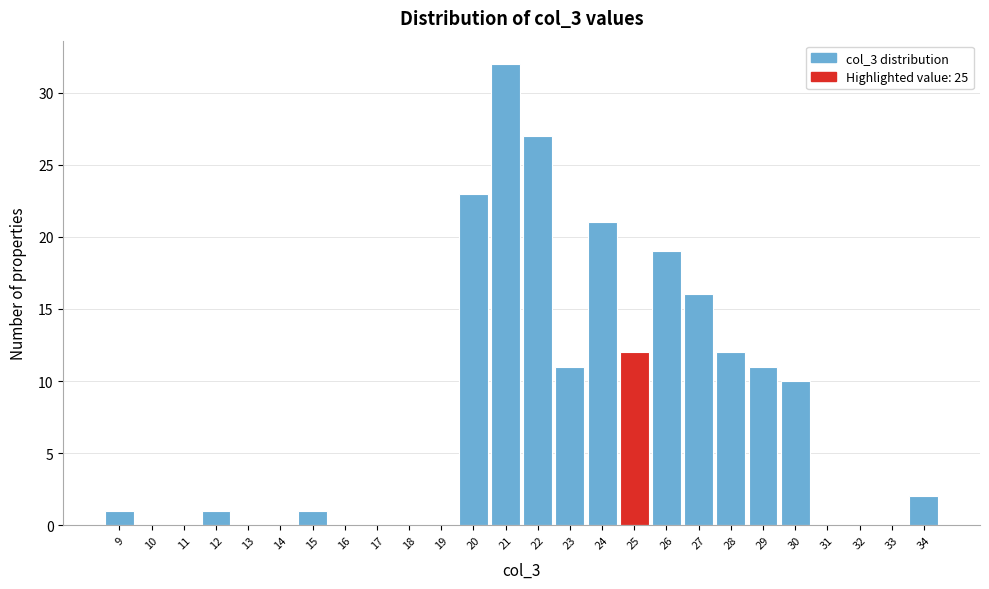

What is the height of the bar covering 11.5 to 12.5 on the x-axis? The values are not printed on the chart, so give them approximately, as read against the axis.

1